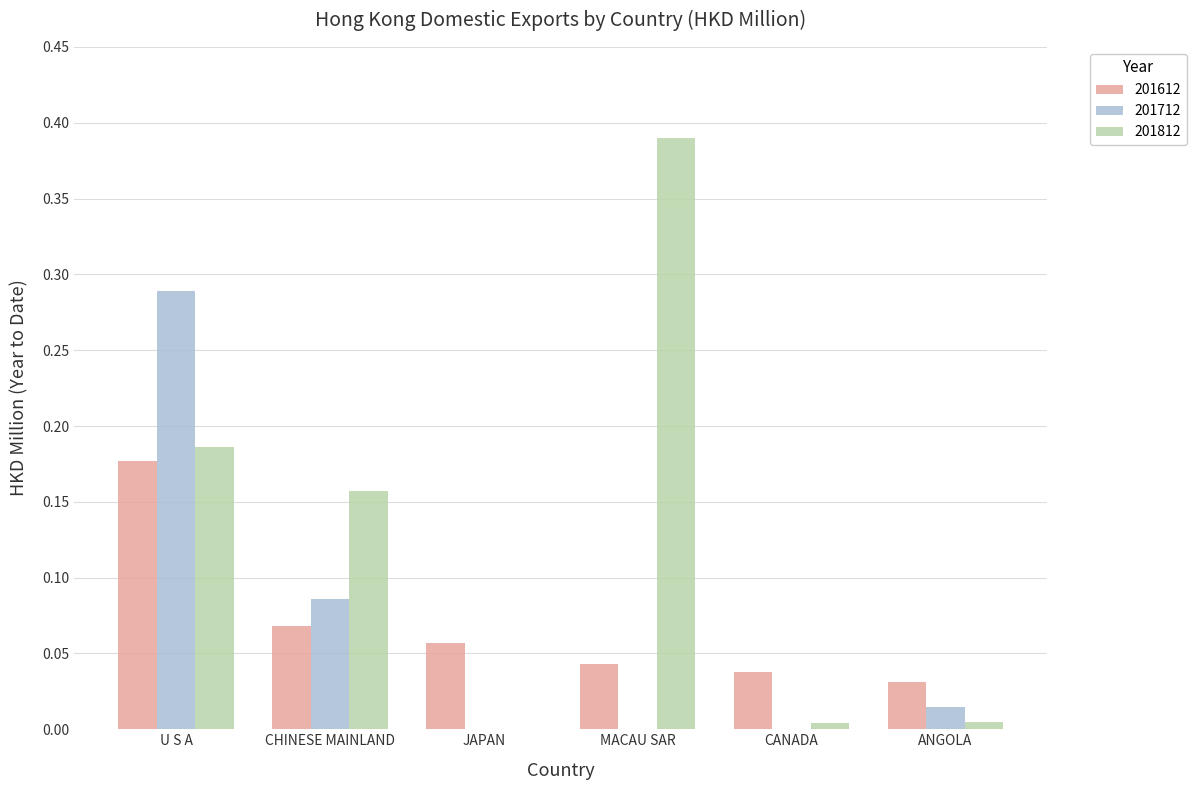

The 201812 series shows 0.1 at CHINESE MAINLAND. True or false?

False